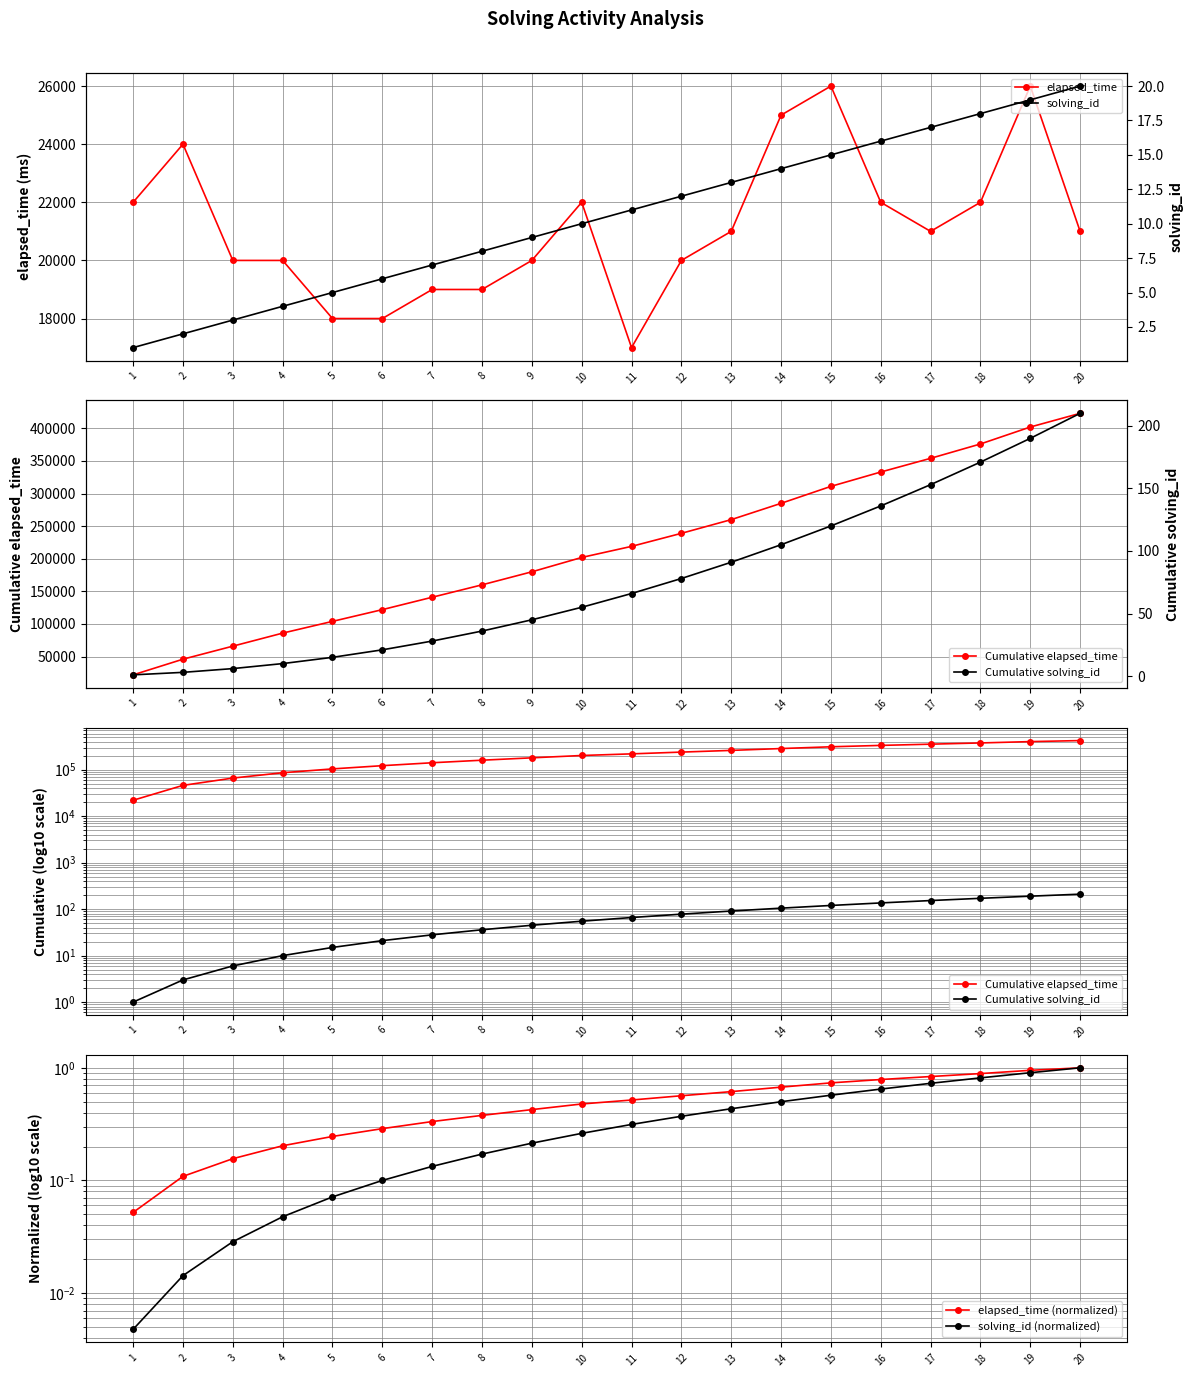

Is the value of solving_id at 5 greater than the value of elapsed_time at 2?

No